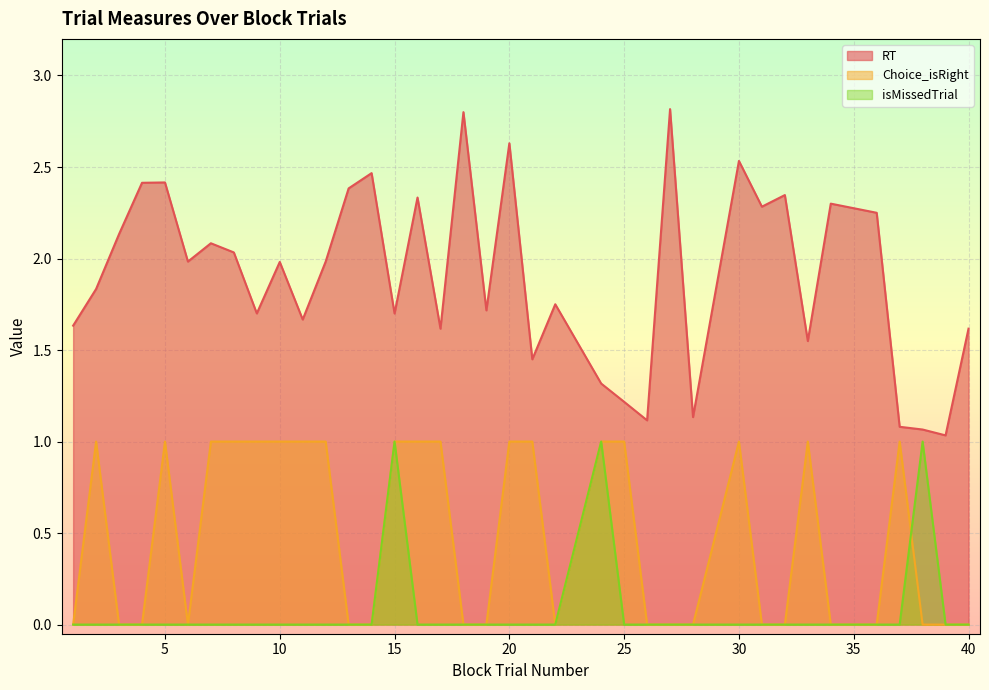

Rank the series by their maximum value, from highest to lowest.

RT, Choice_isRight, isMissedTrial